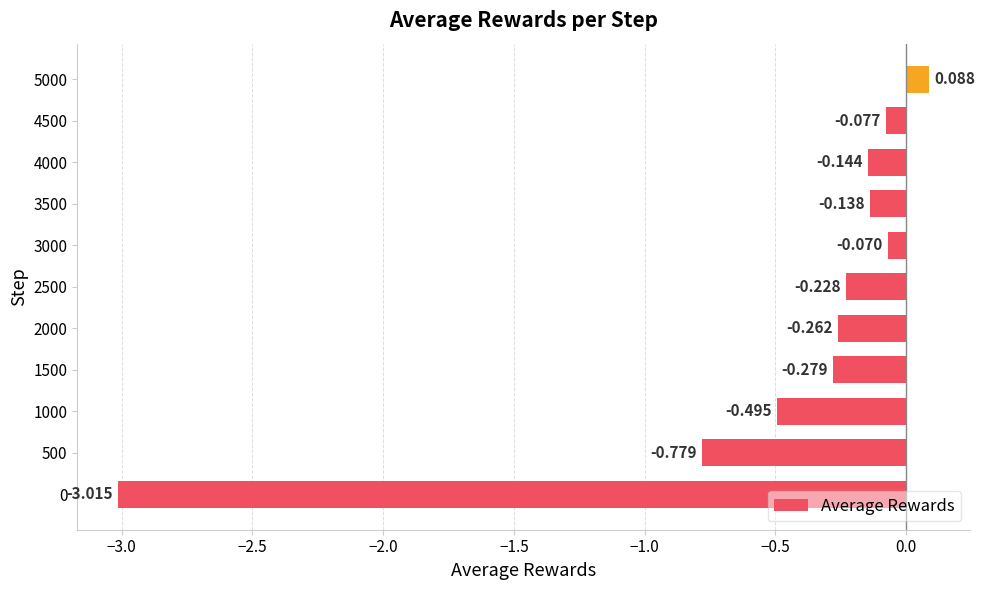

Are the bars grouped side by side (vs. stacked)?

No